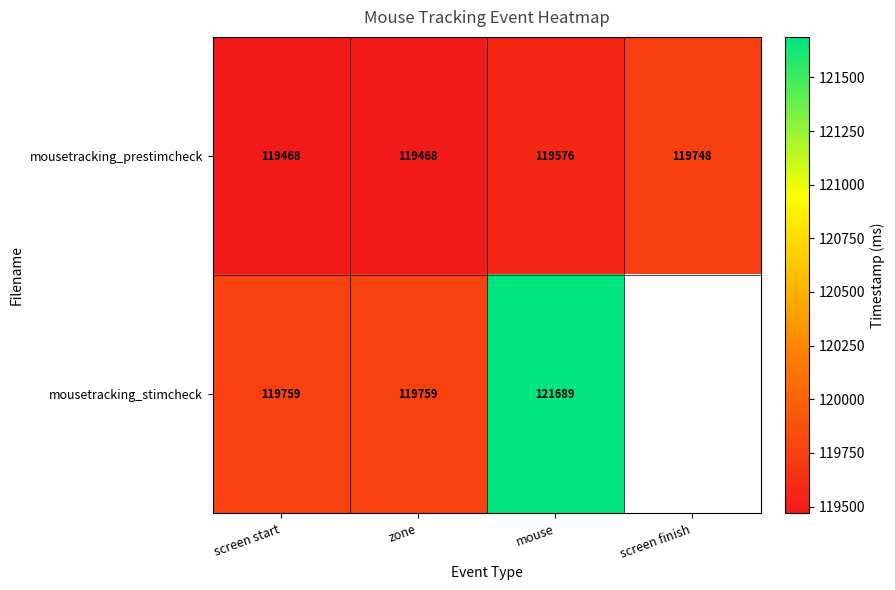

Where is mousetracking_prestimcheck nearest to the value 119608?

mouse